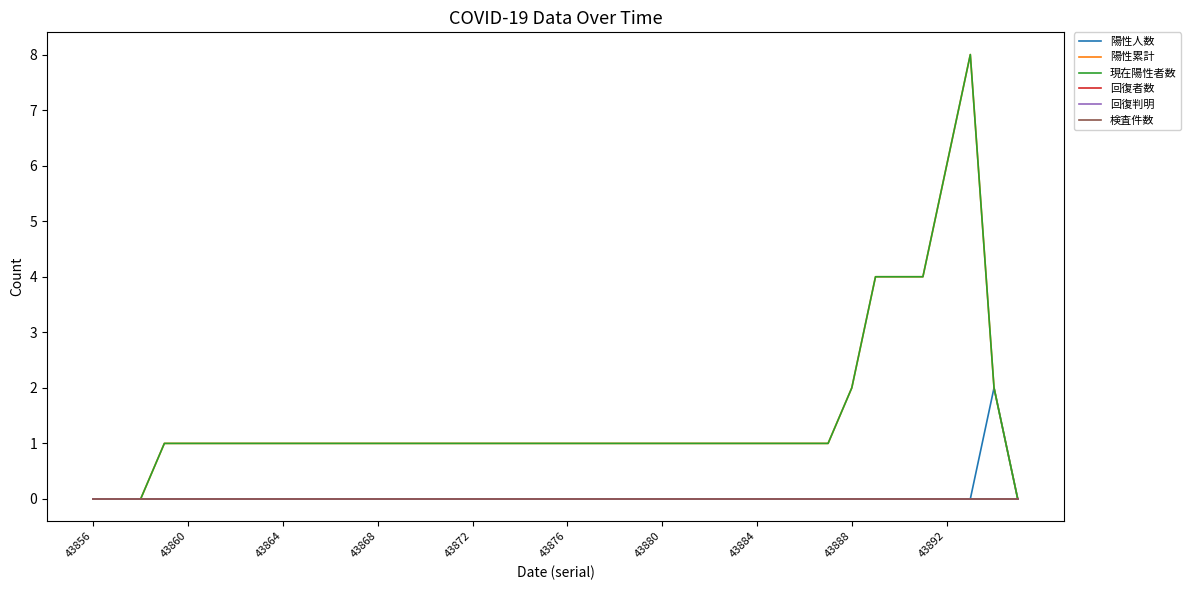

True or false: 回復判明 and 陽性人数 intersect in this chart.

False